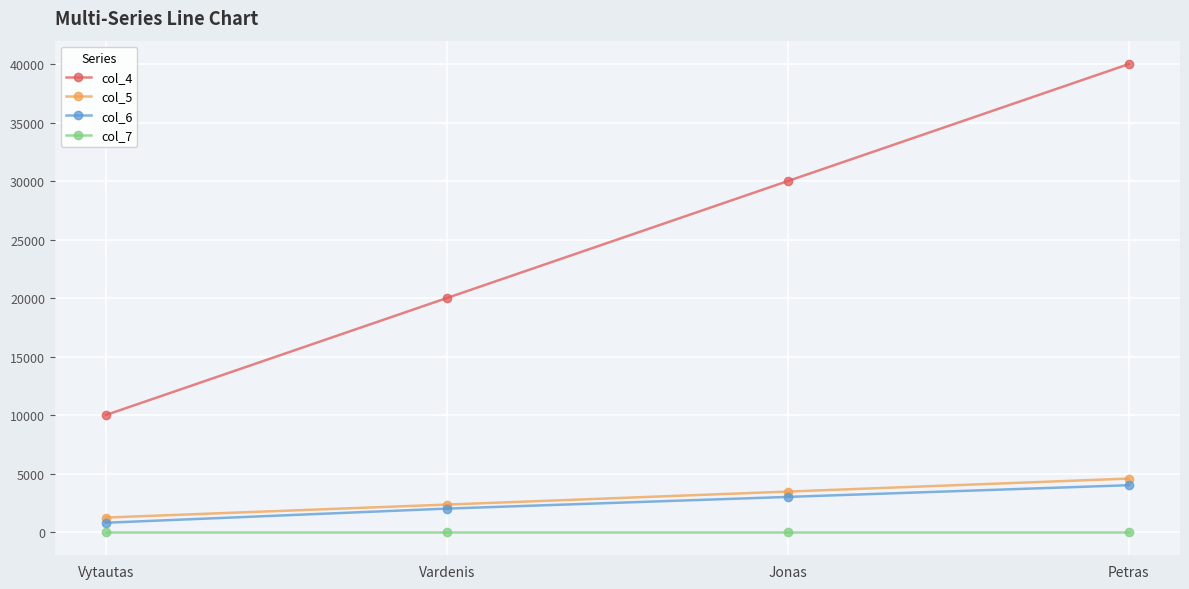

Which series has the widest spread of values?

col_4